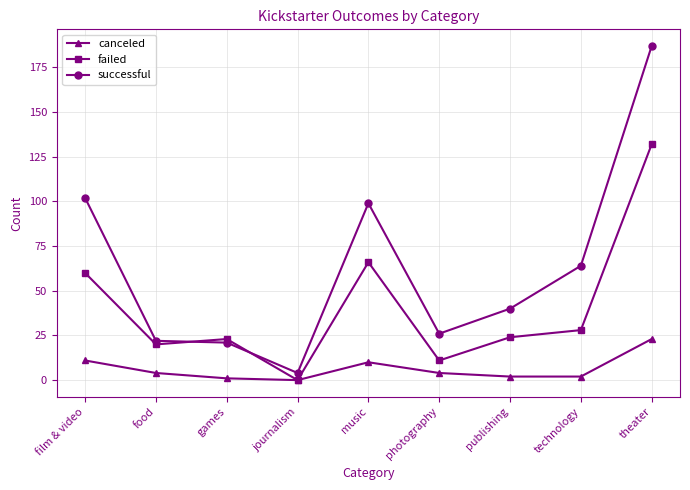

At which label does failed first exceed 24?

film & video